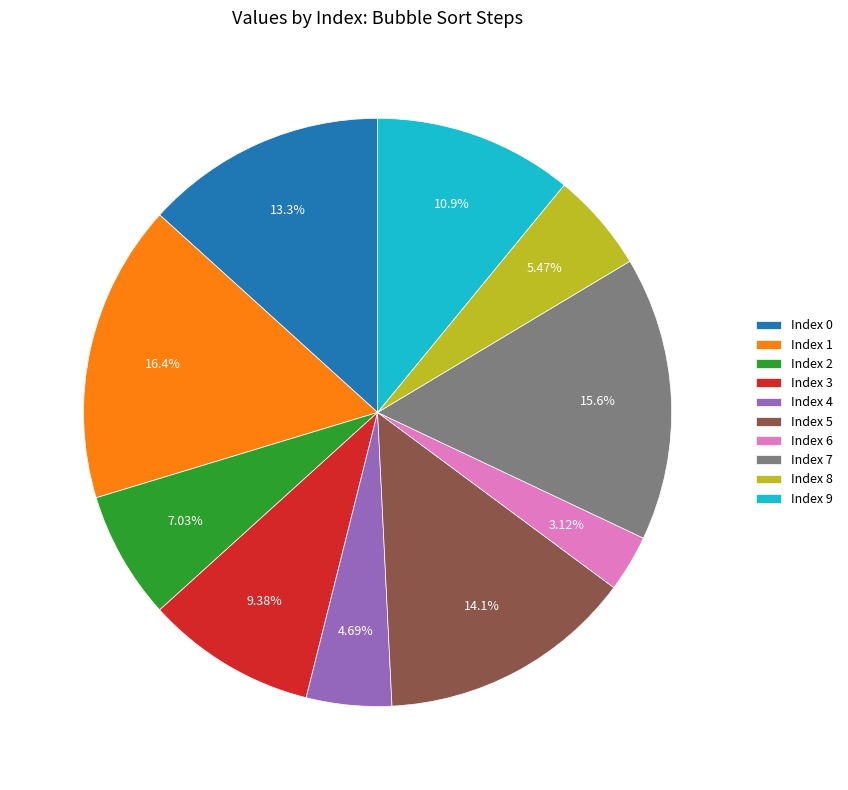

Which category has the smallest portion of the pie?

Index 6